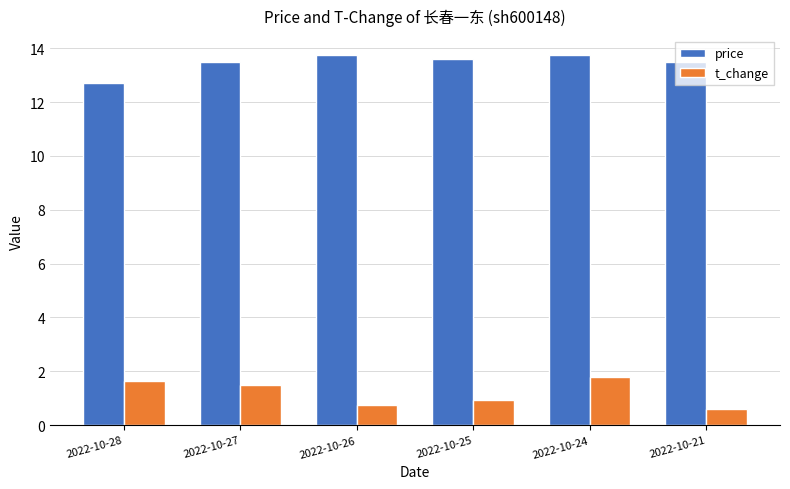

At which label does t_change reach its minimum?

2022-10-21